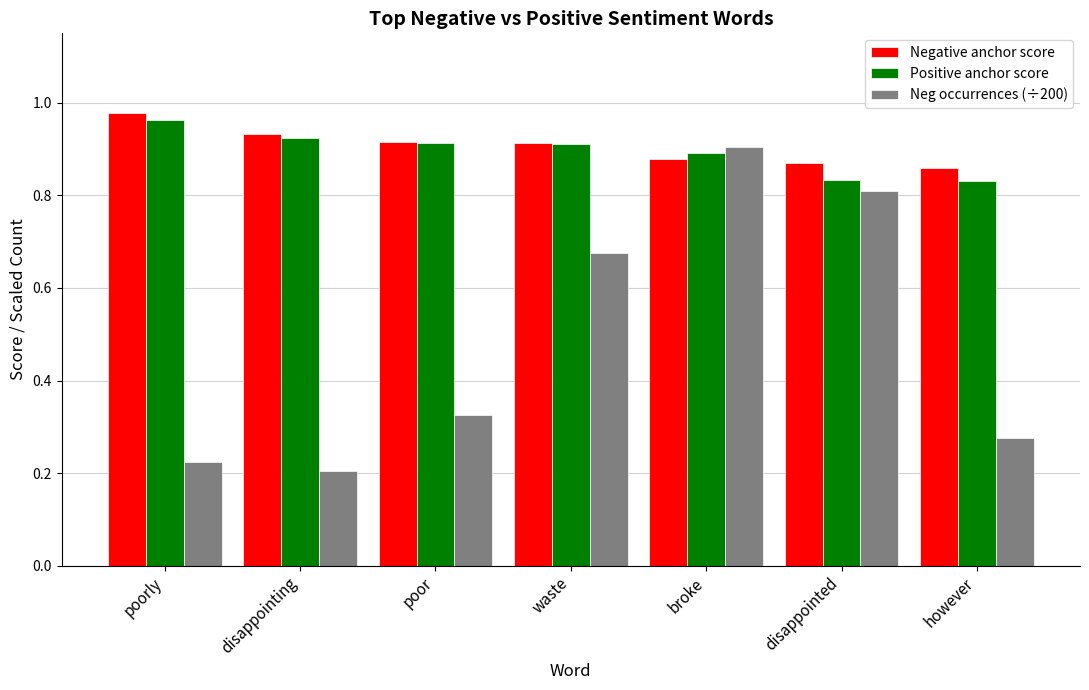

Count the number of data series in this chart.

3